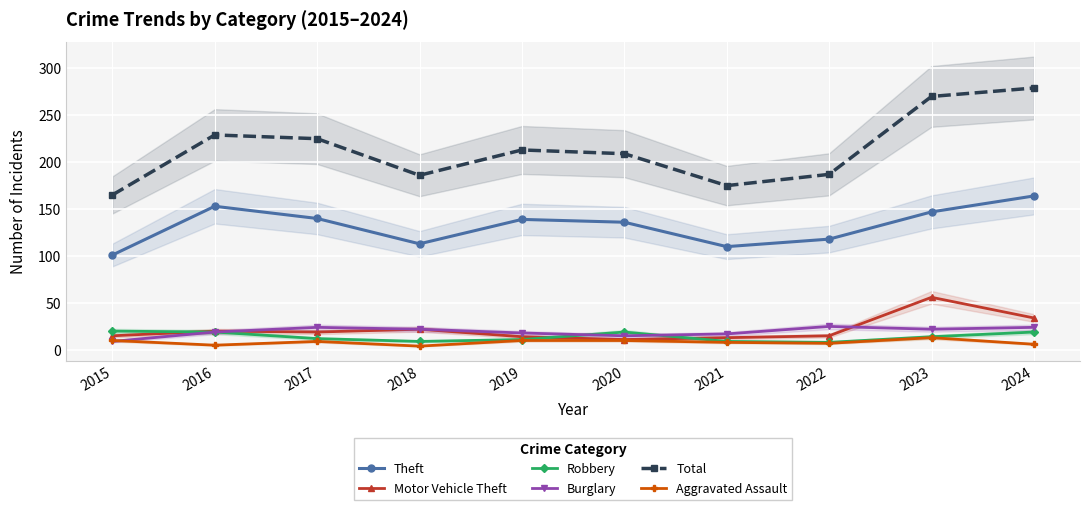

How many interior local valleys does the Burglary series have?

2